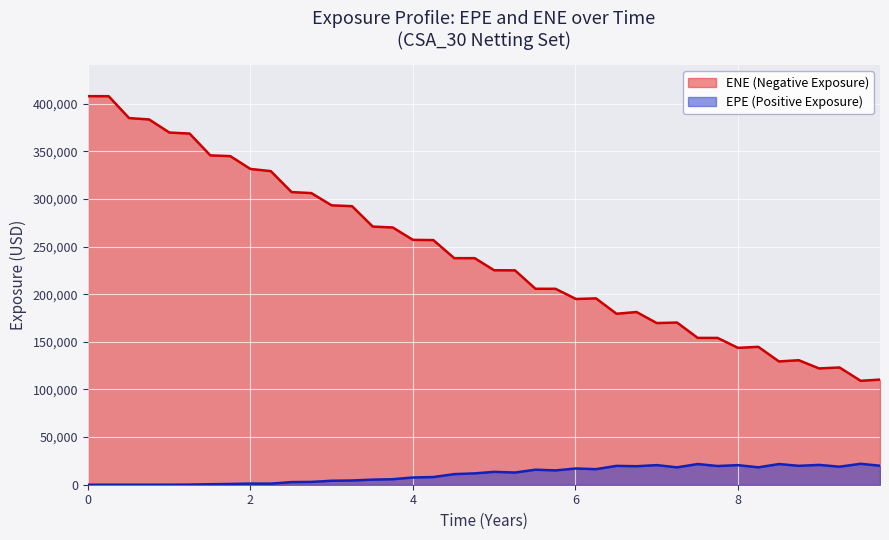

What is the sum of the ENE values at 2023-10-02 and 2018-01-03?

515881.0